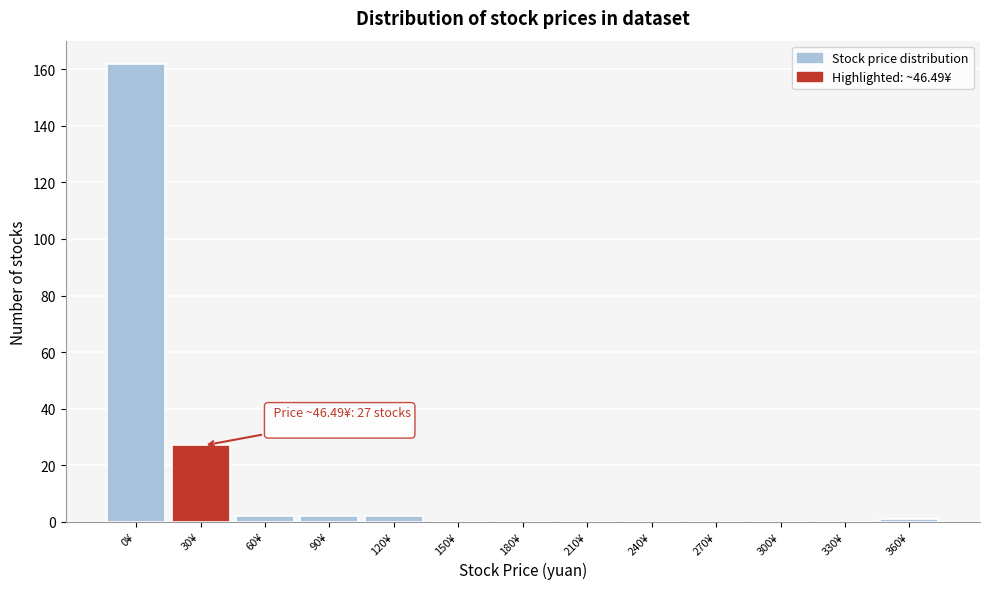

Reading right to left, list all the values displayed in this chart.

360¥=1	330¥=0	300¥=0	270¥=0	240¥=0	210¥=0	180¥=0	150¥=0	120¥=2	90¥=2	60¥=2	30¥=27	0¥=162